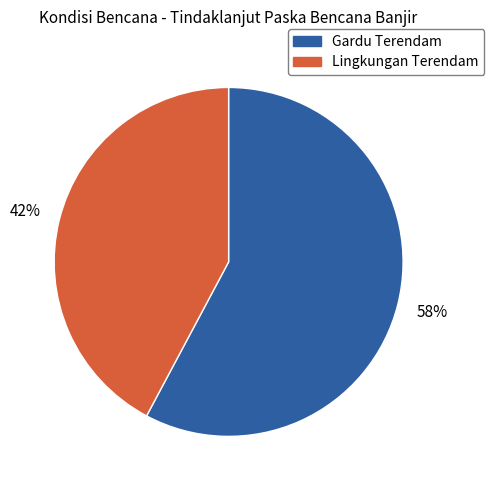

Count the number of slices in the pie.

2